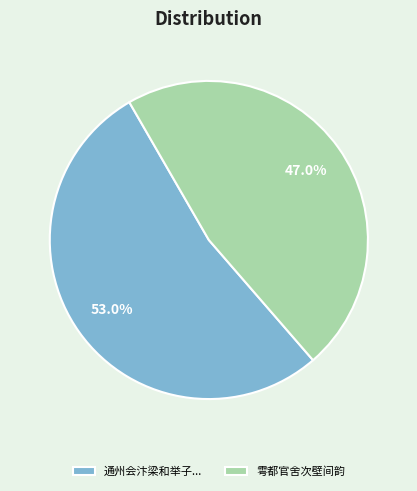

To the nearest percent, what is the average slice percentage?

50%